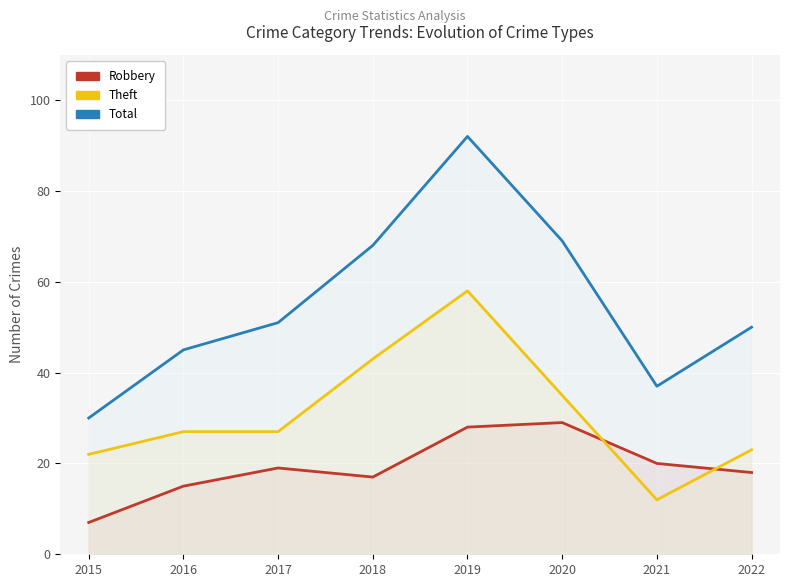

Reading left to right, what are all the values shown in this chart?

Robbery: 2015=7	2016=15	2017=19	2018=17	2019=28	2020=29	2021=20	2022=18
Theft: 2015=22	2016=27	2017=27	2018=43	2019=58	2020=35	2021=12	2022=23
Total: 2015=30	2016=45	2017=51	2018=68	2019=92	2020=69	2021=37	2022=50